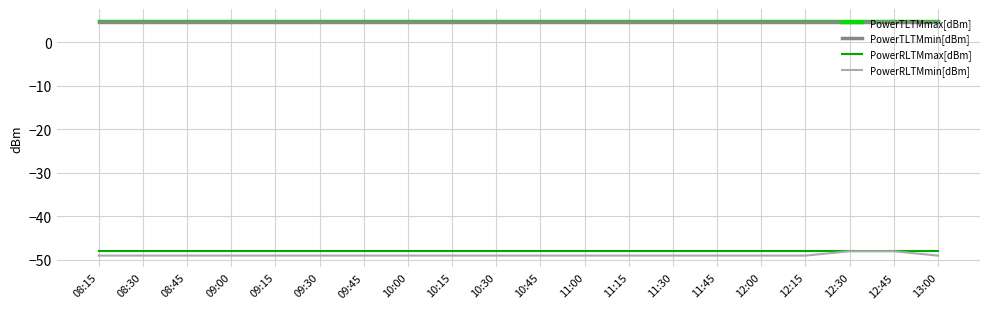

True or false: PowerRLTMmin[dBm] has a value of -49.0 at 09:15.

True